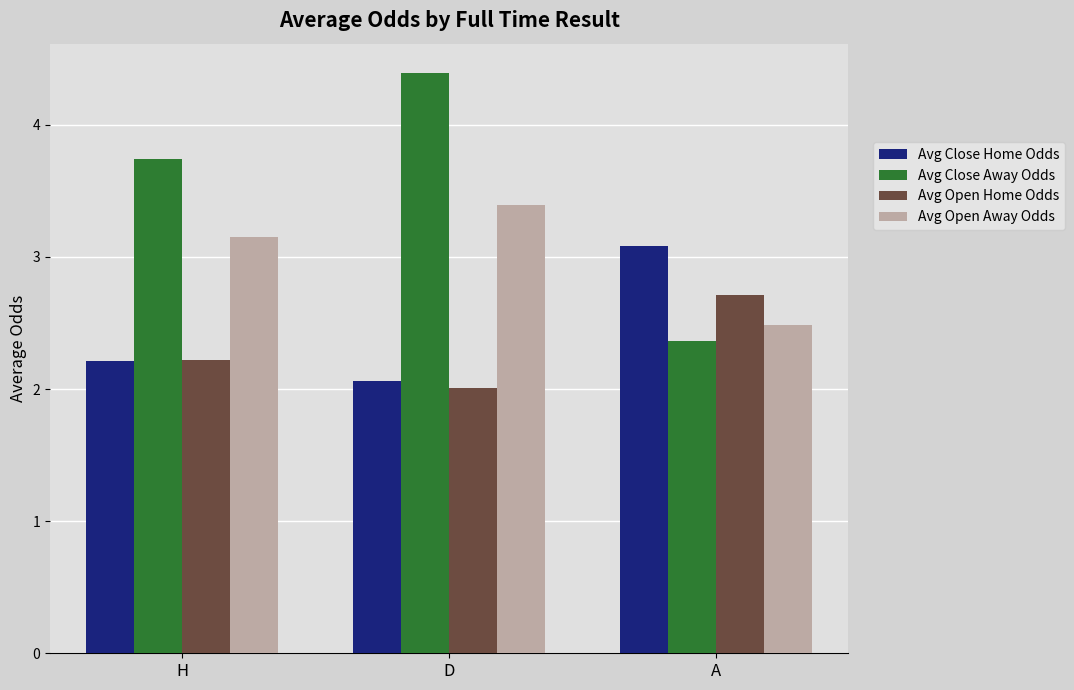

Rank the series by their maximum value, from lowest to highest.

Avg Open Home Odds, Avg Close Home Odds, Avg Open Away Odds, Avg Close Away Odds